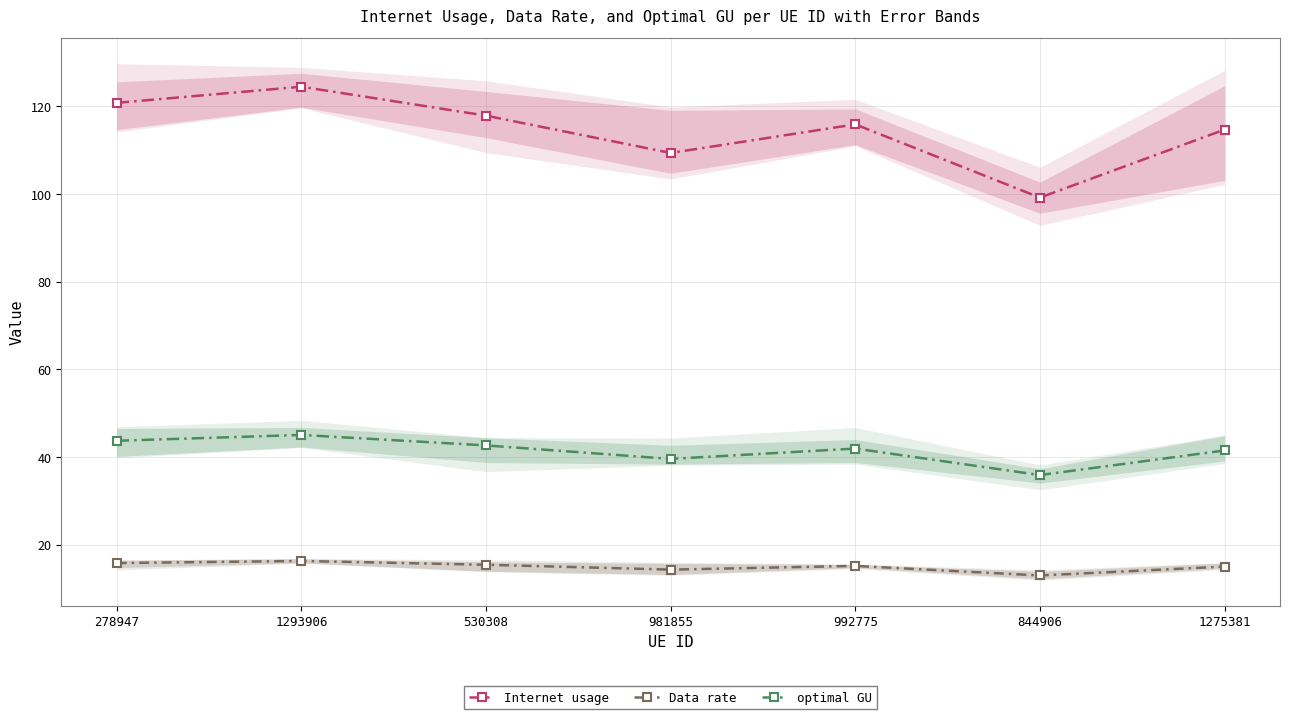

True or false: optimal GU and Internet usage intersect in this chart.

False